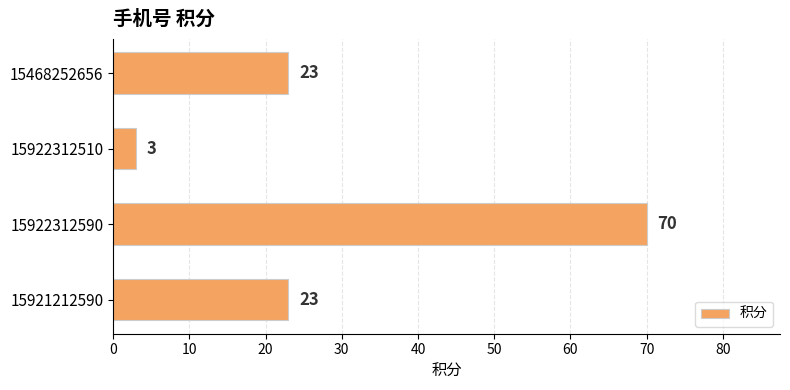

Which label corresponds to the smallest value in the chart?

15922312510